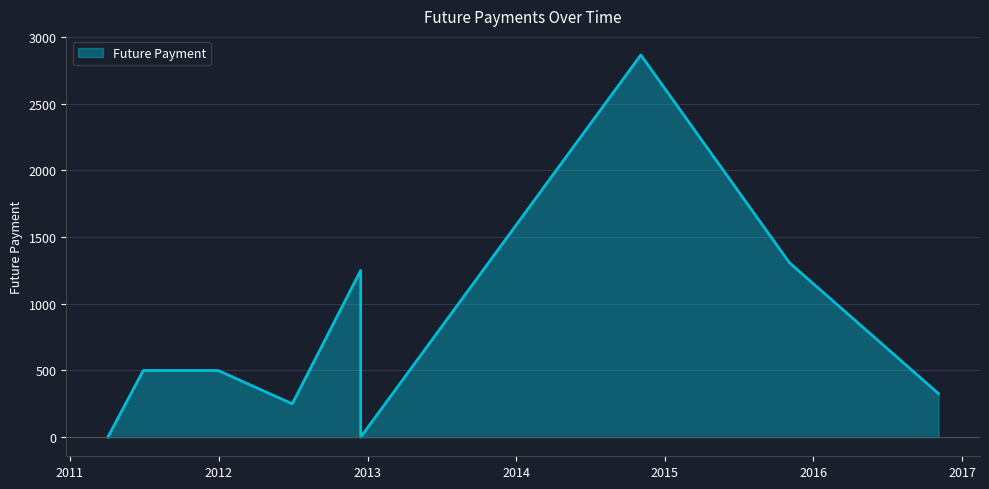

Reading left to right, transcribe all the data shown in this chart.

2011-04-04=0.0	2011-06-30=500.0	2011-12-31=500.0	2012-06-30=250.0	2012-12-15=1250.0	2012-12-15=0.0	2014-11-03=2865.3	2015-11-03=1307.8	2016-11-03=326.9